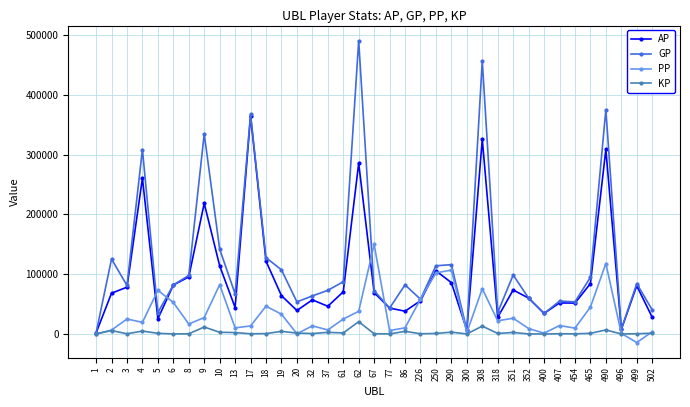

What is the total value across all series at 352?

129022.0